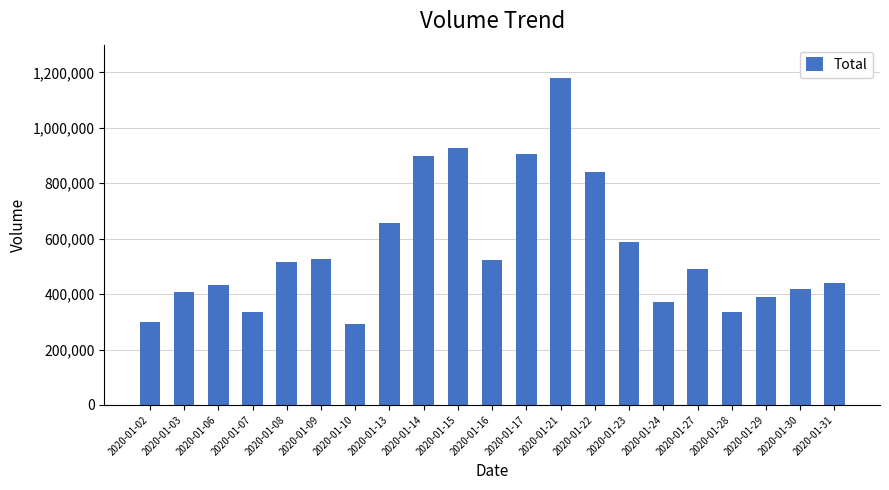

How many distinct data groups are displayed?

1